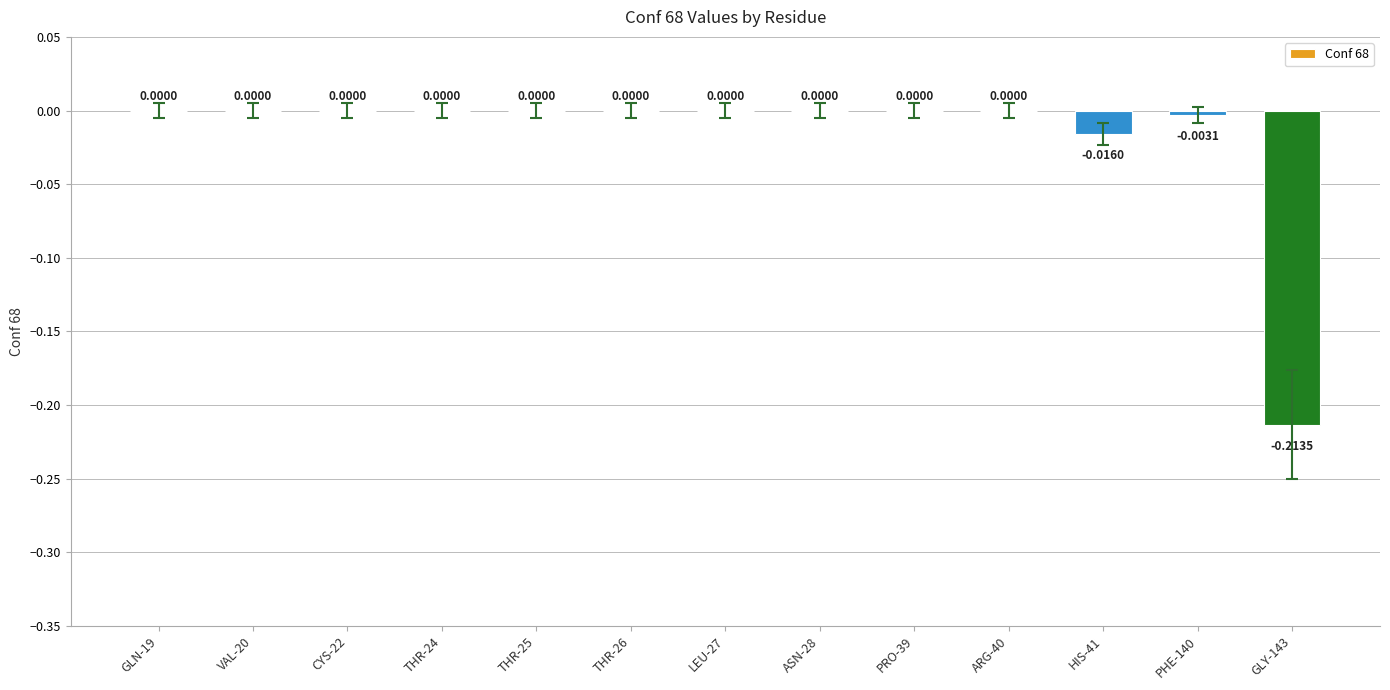

Between HIS-41 and LEU-27, which is larger?

LEU-27